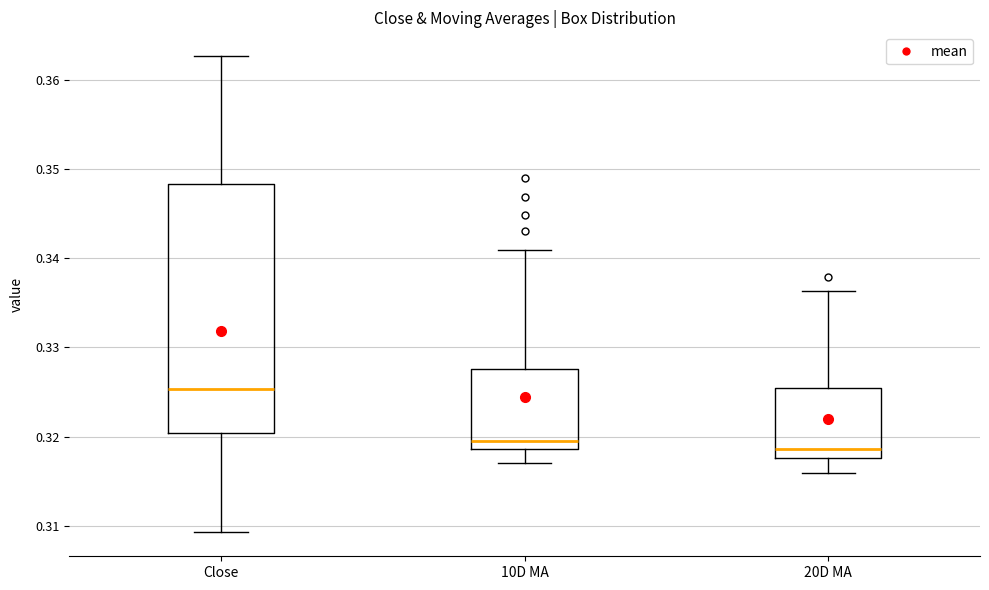

Which box is the tallest, from its lower edge to its upper edge?

Close